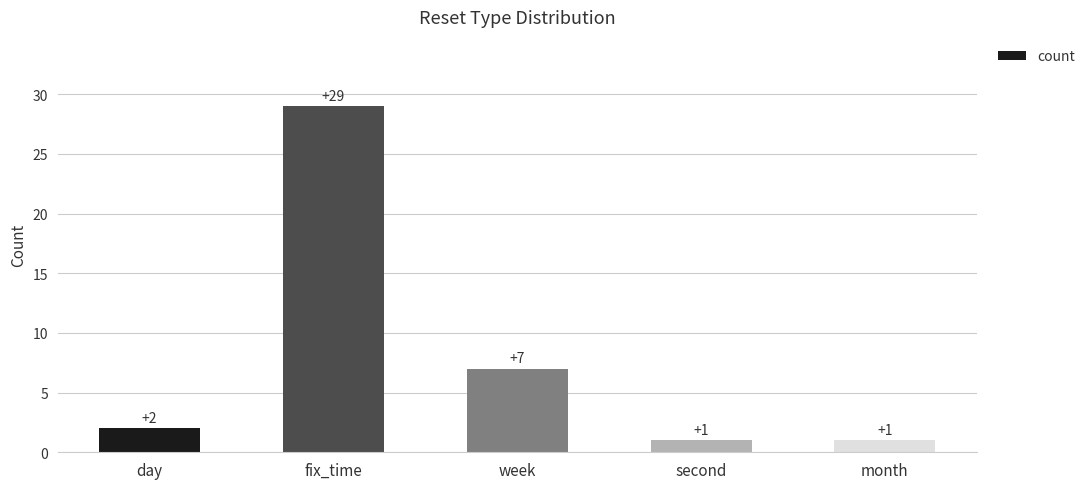

What is the greatest value displayed?

29